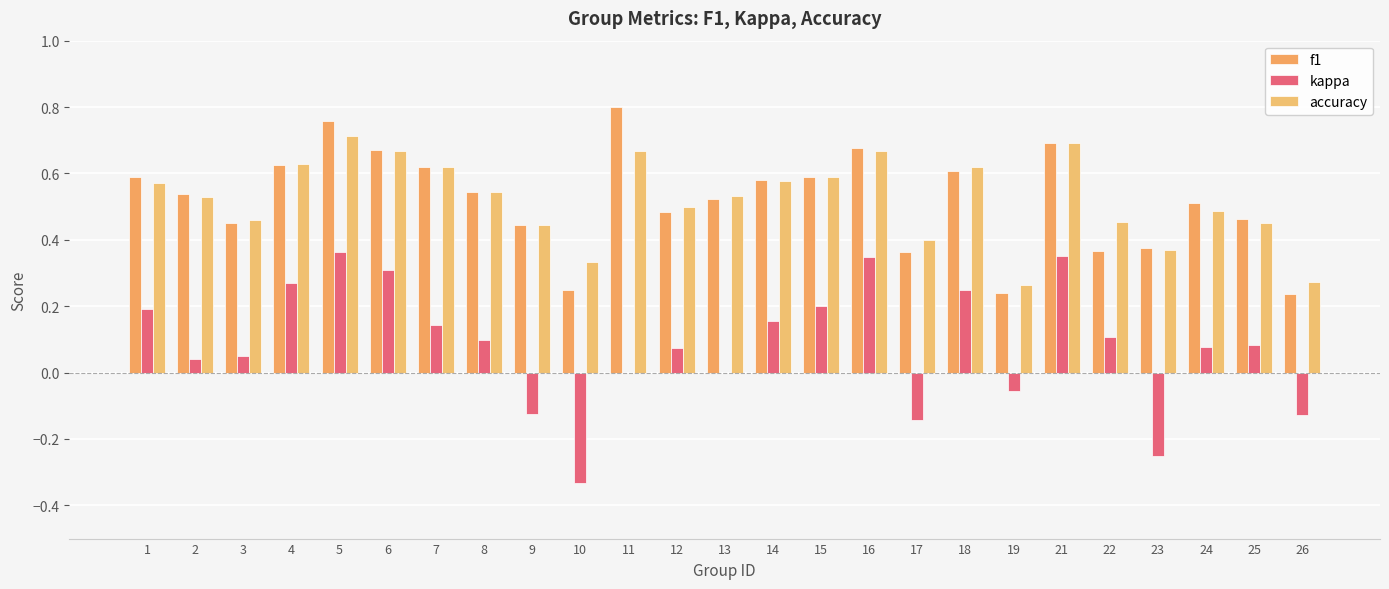

At which label does kappa first exceed 0?

1